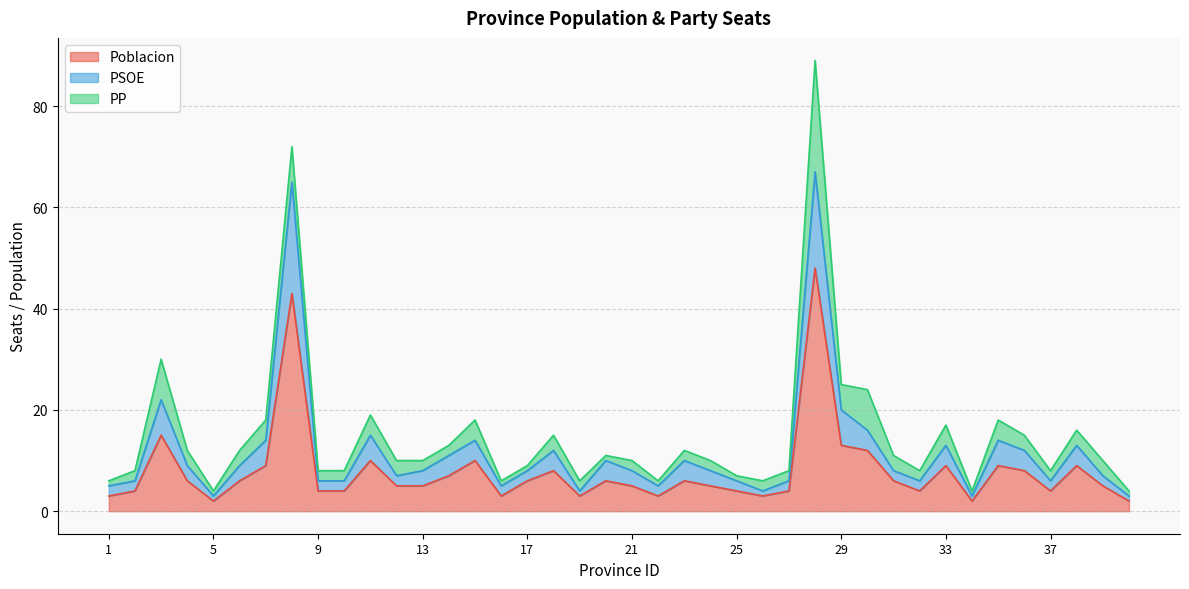

What is the value of the PSOE point at the 36th from the left?

12